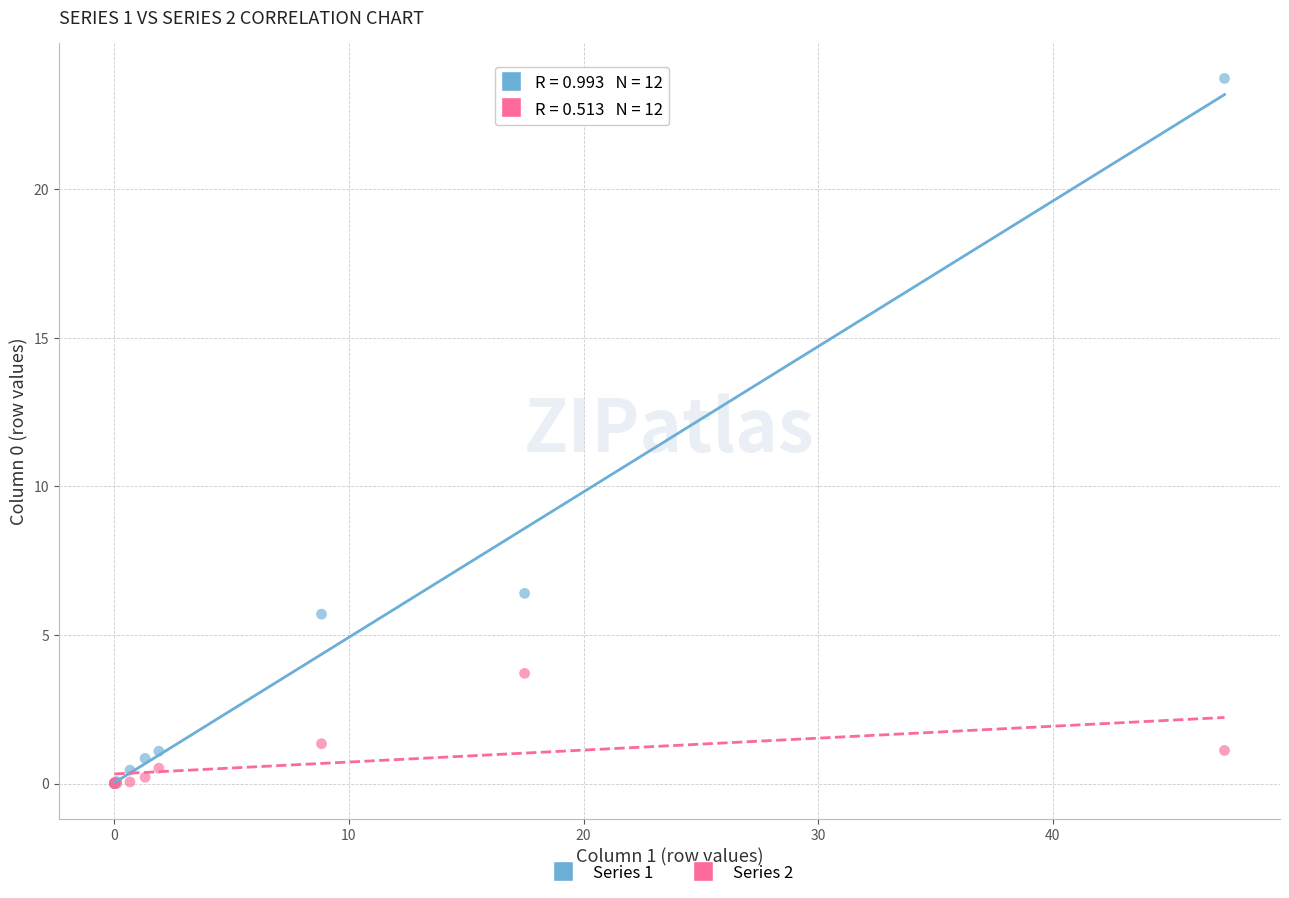

Across all series, what Y value is closest to 11?

6.4